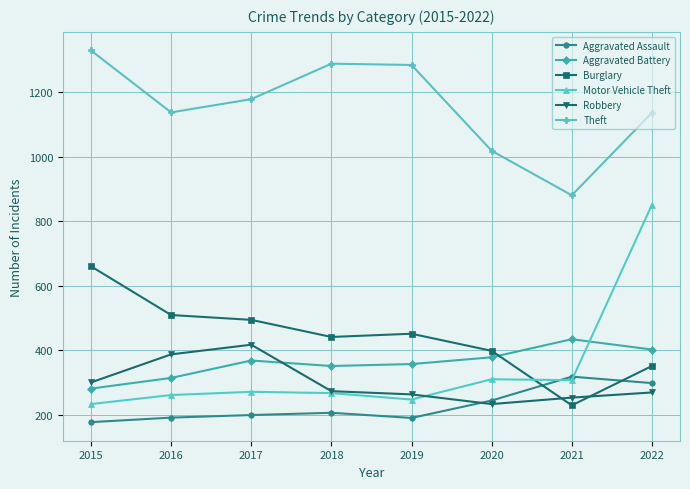

Where is the first local minimum for Theft?

2016